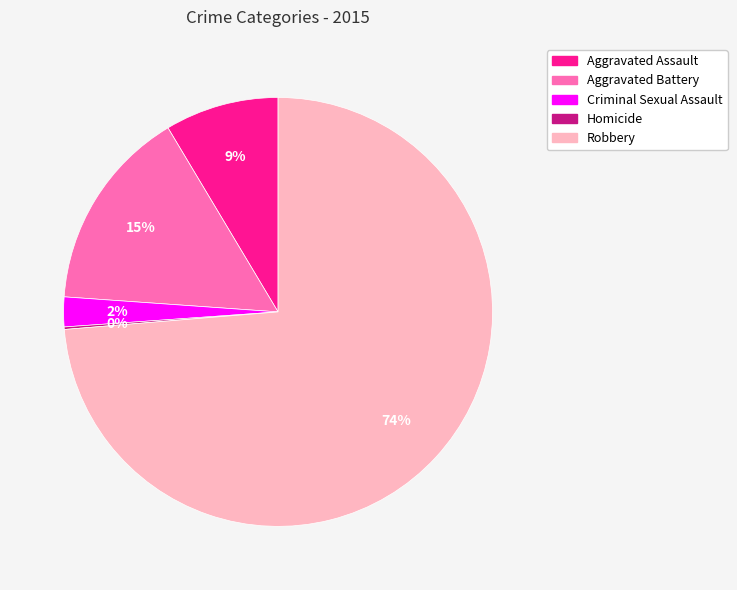

Which has a higher value, Aggravated Assault or Aggravated Battery?

Aggravated Battery